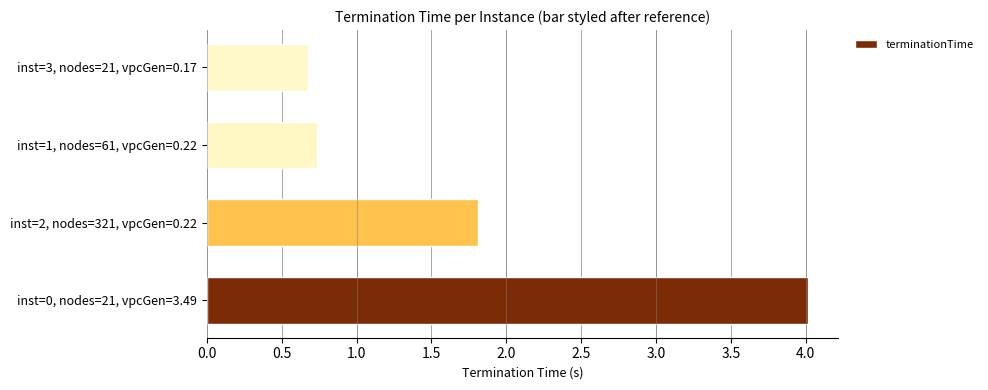

What is the difference between the second highest and second lowest values?

1.1